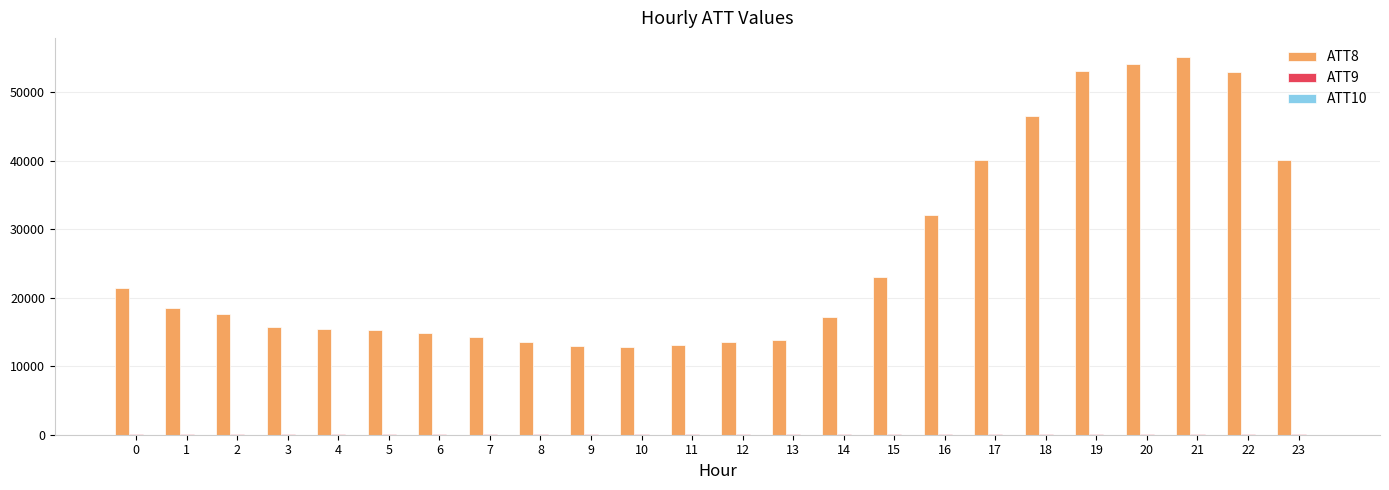

Which series has the widest spread of values?

ATT8